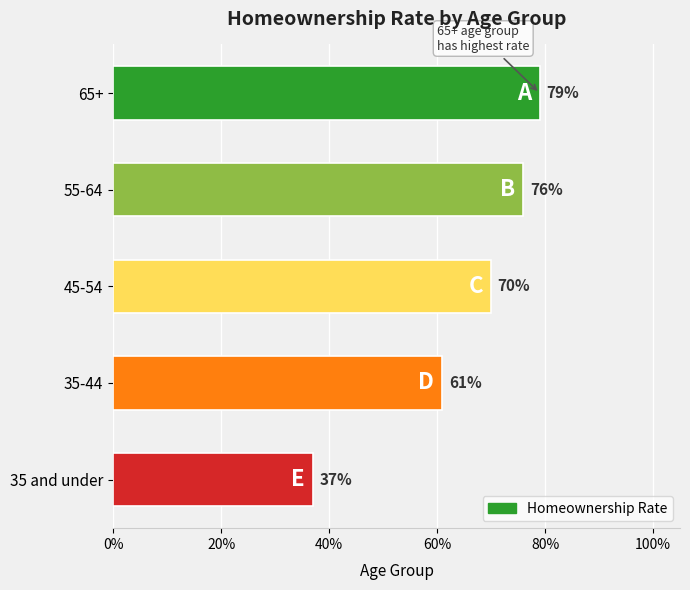

What is the average value?

0.6